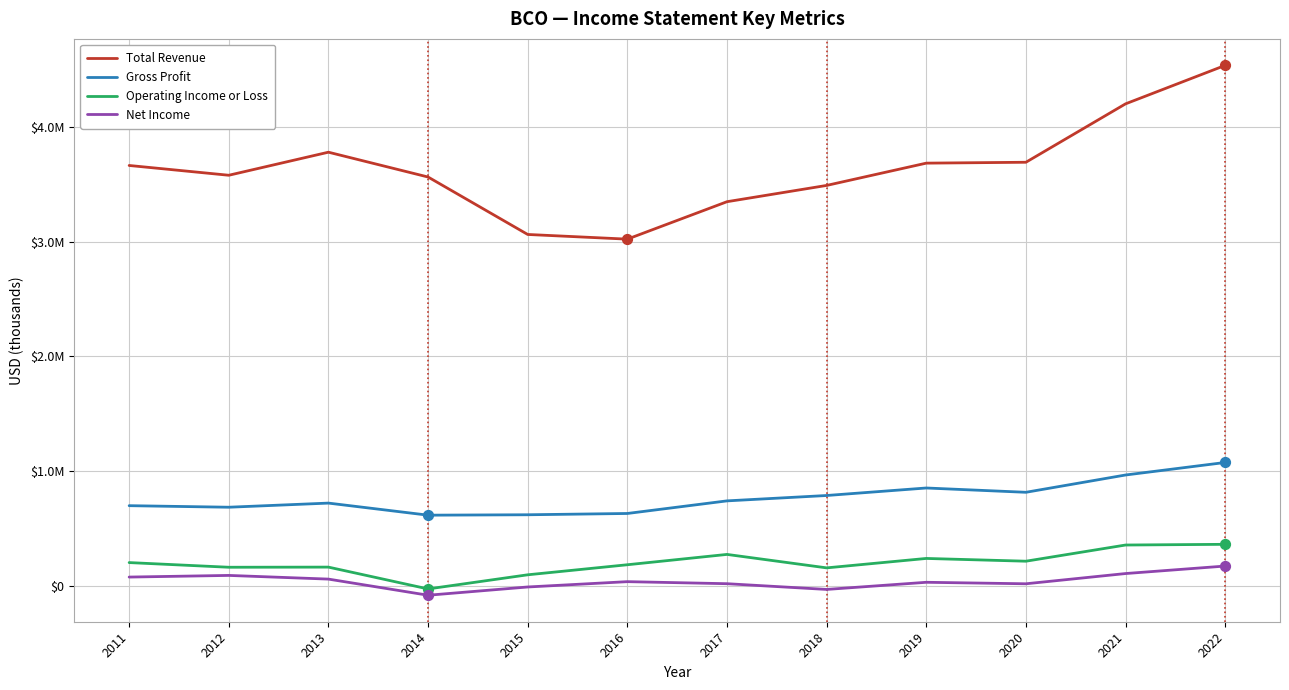

At which category is the sum across all series the highest?

2022